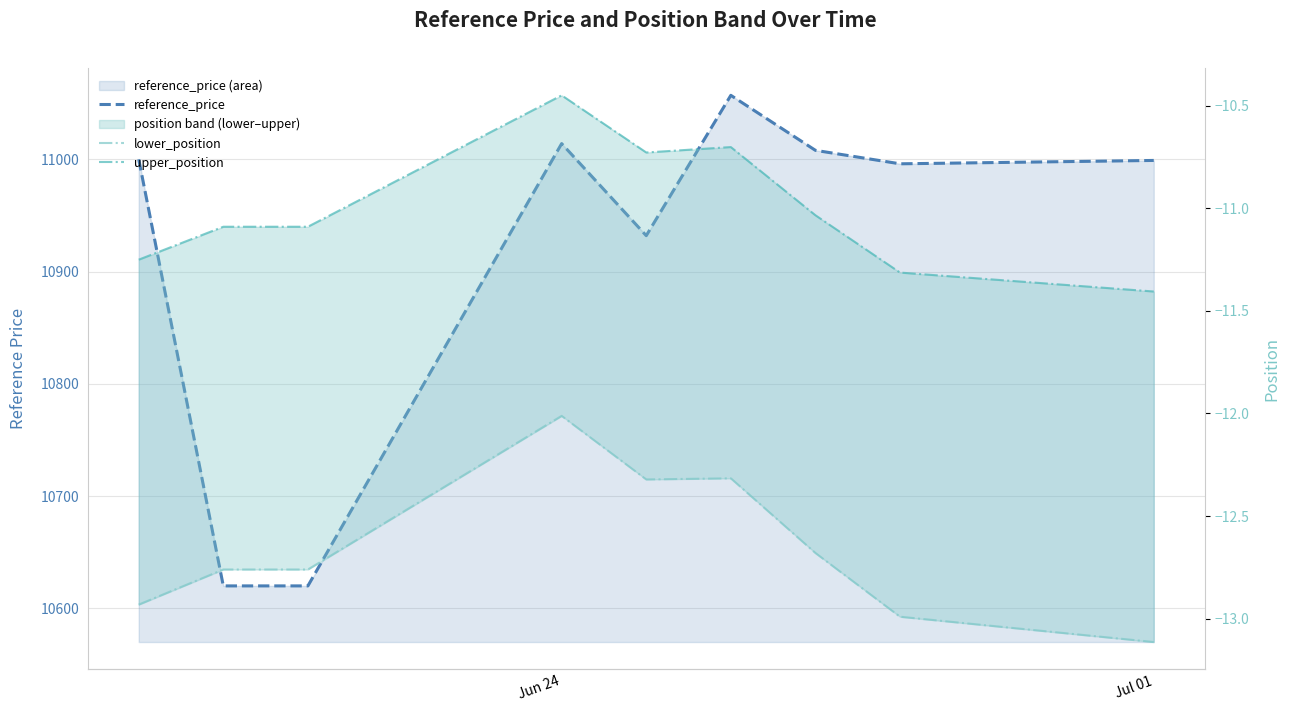

Where does the upper_position series first go above -11?

Jun 24